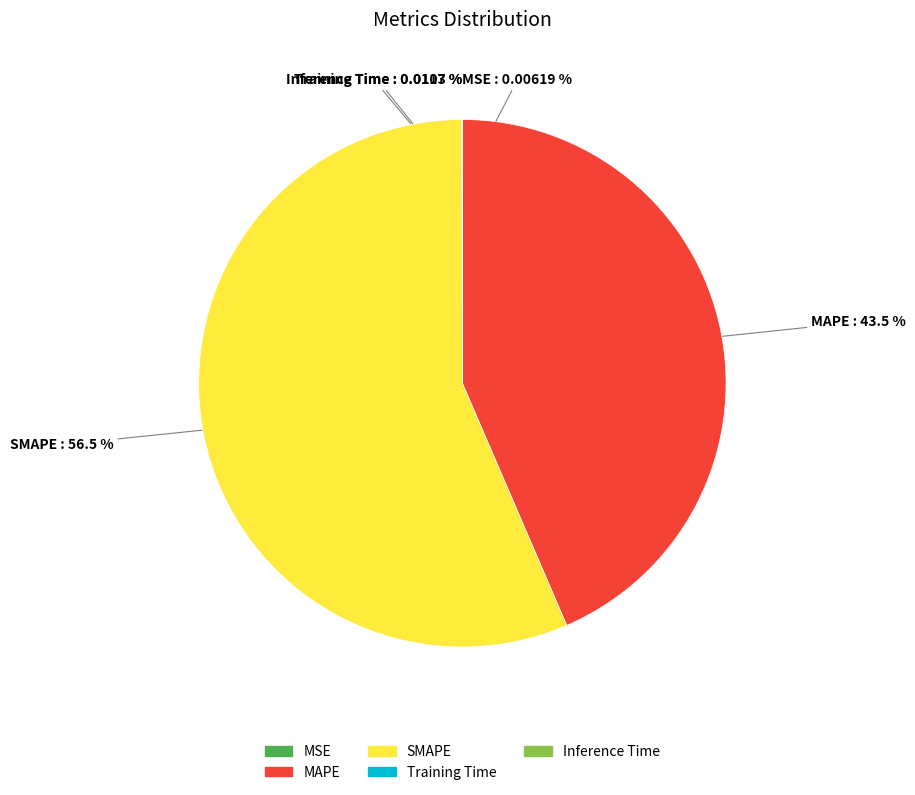

Which category has the biggest portion of the pie?

SMAPE